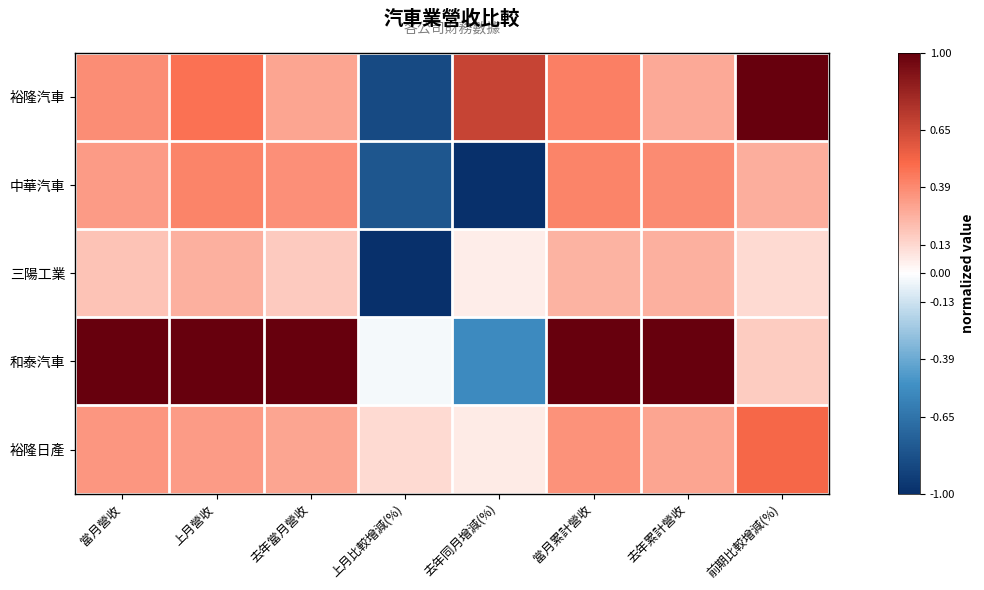

What is the total value across all series at 前期比較增減(%)?

2.1